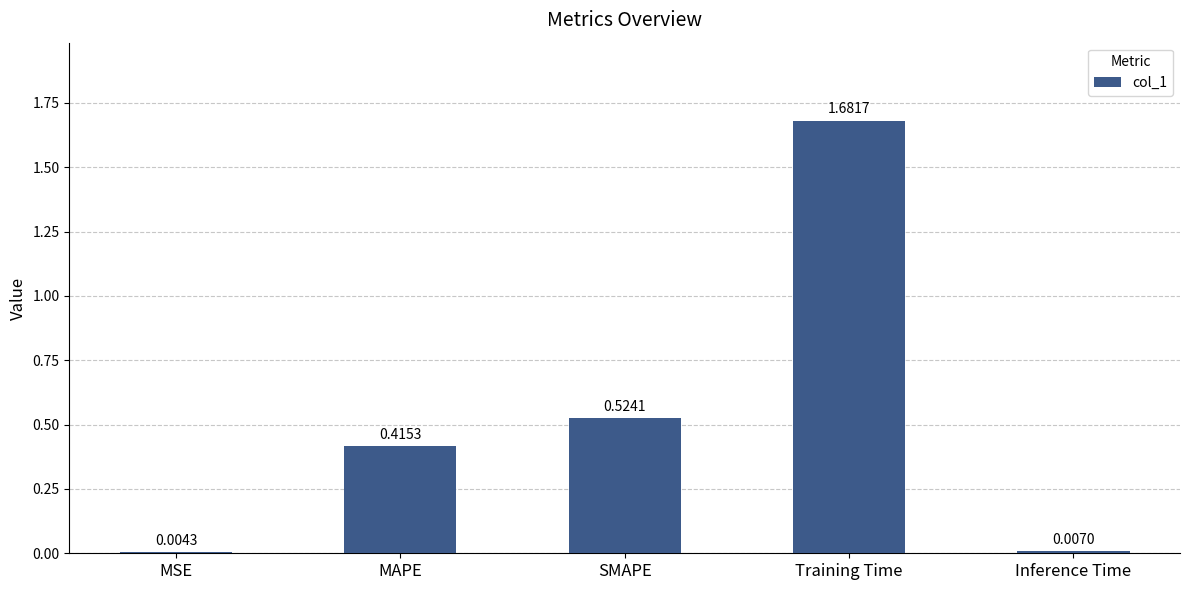

What is the sum of the values at SMAPE and Training Time?

2.2